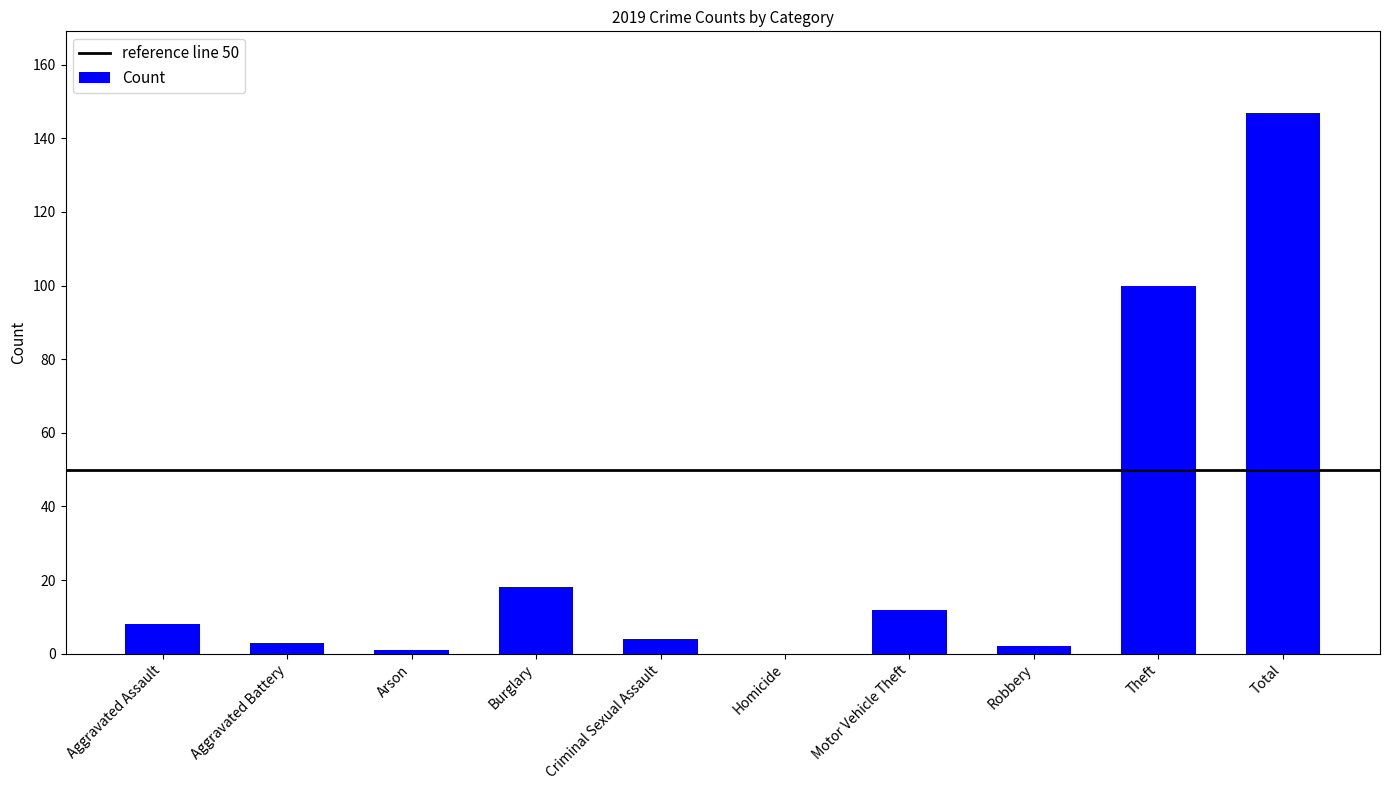

What is the sum of all values?

295